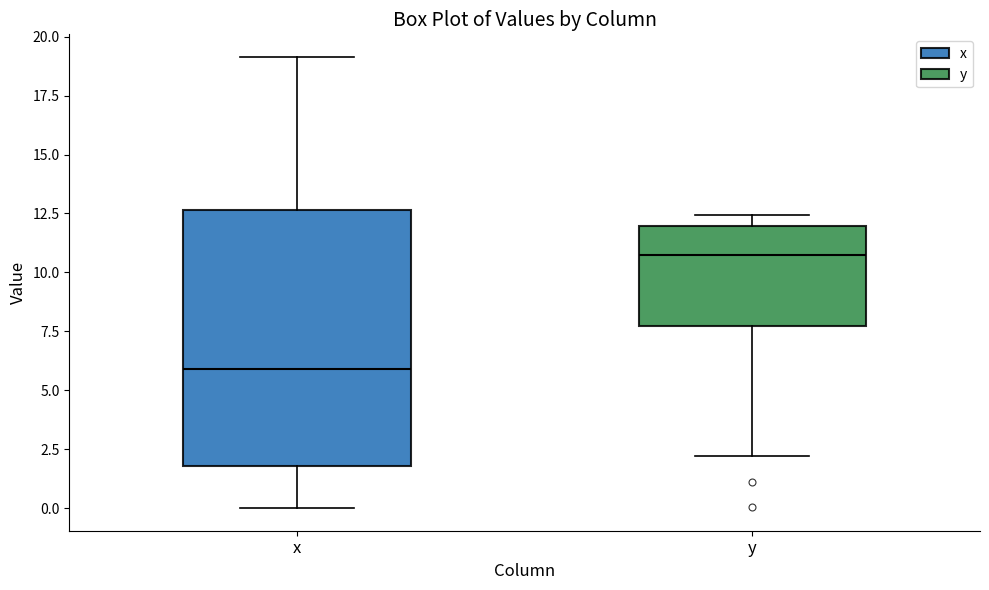

Which box is the tallest, from its lower edge to its upper edge?

x